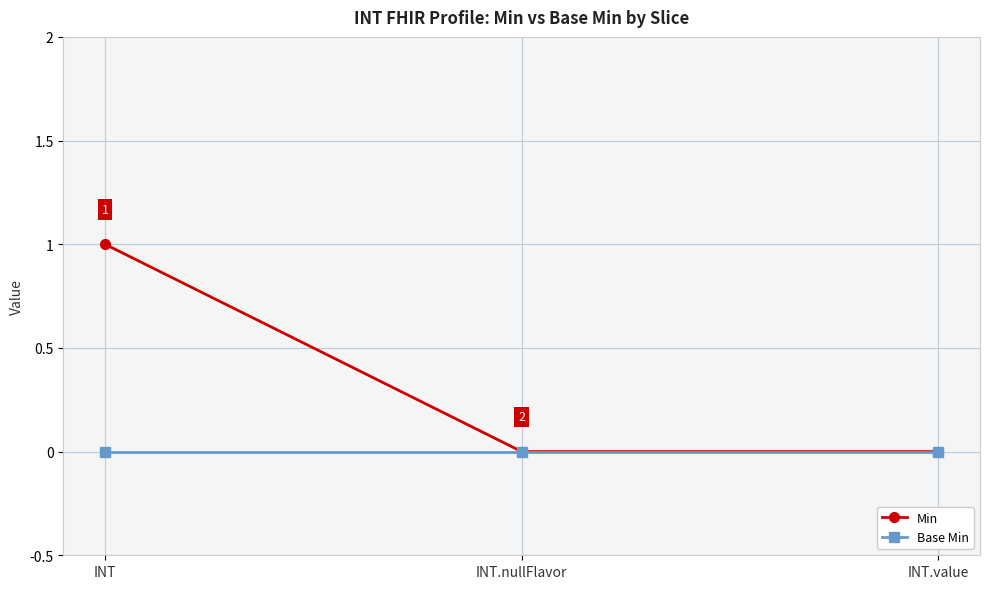

How many distinct data groups are displayed?

2